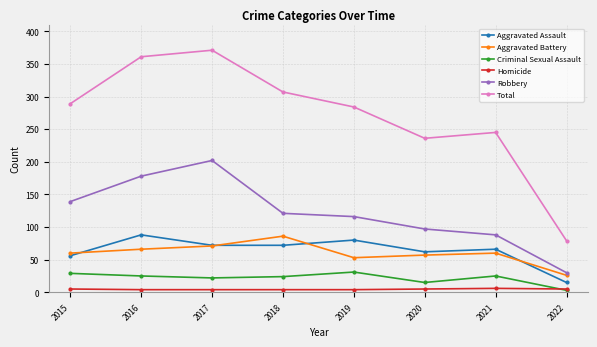

Which series changed the most between 2015 and 2020?

Total